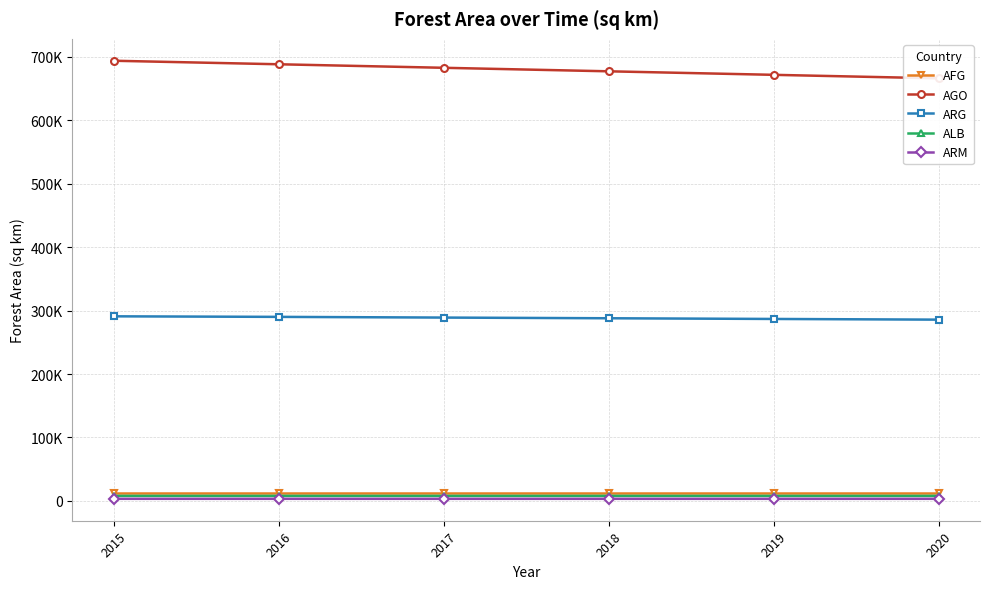

True or false: ARM and AFG cross at least once.

False